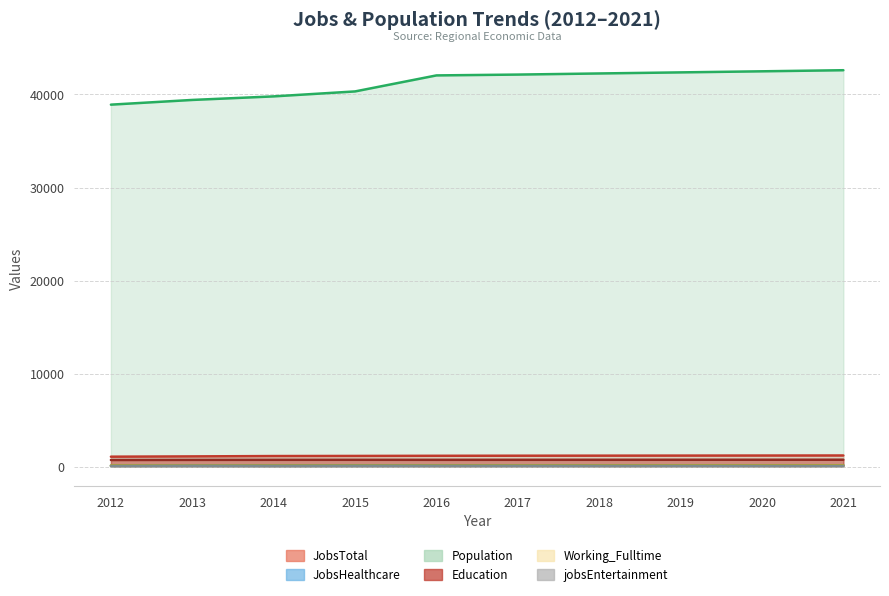

What is the maximum value shown in the chart?

42607